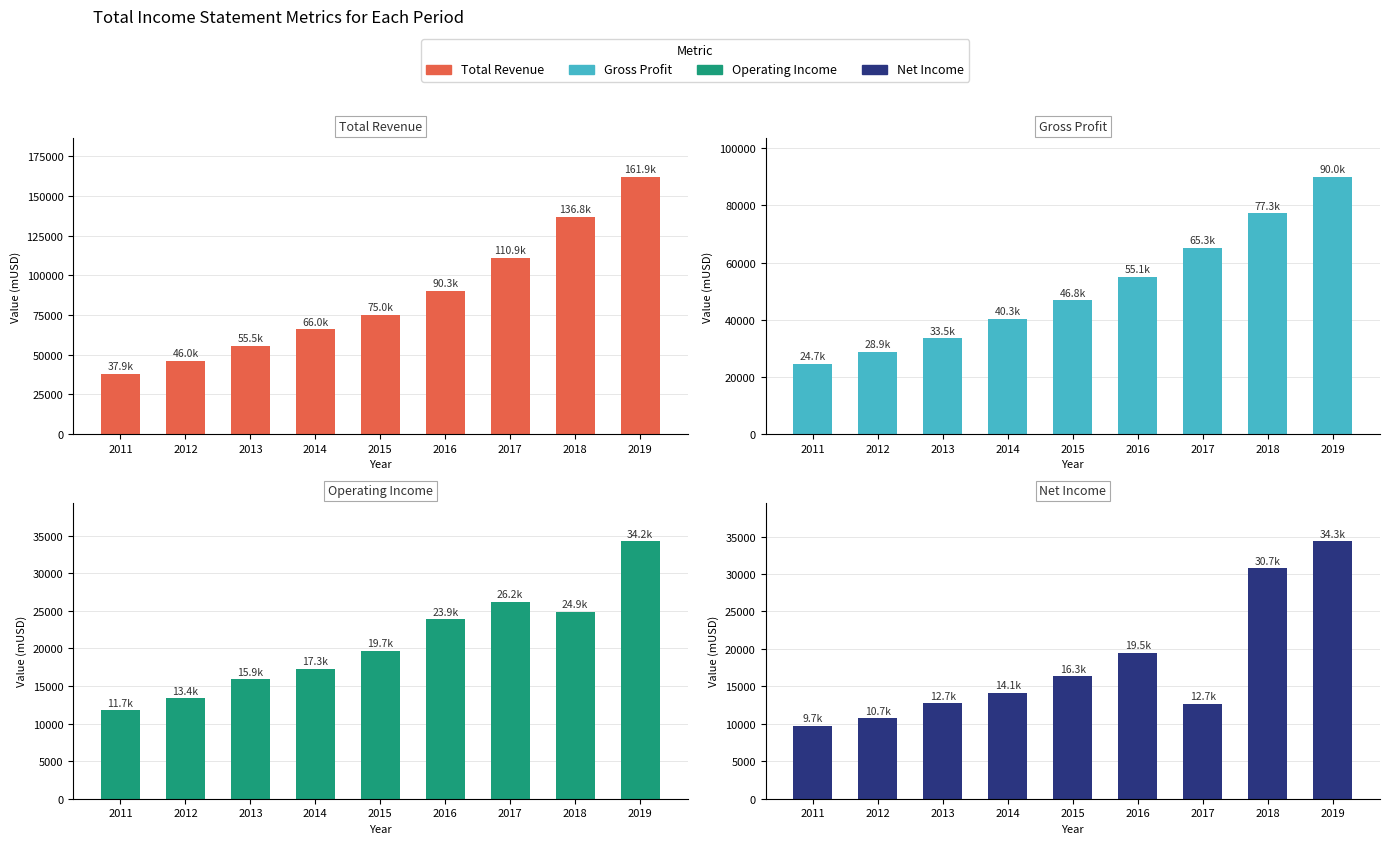

Which series has the largest range (max minus min)?

Total Revenue